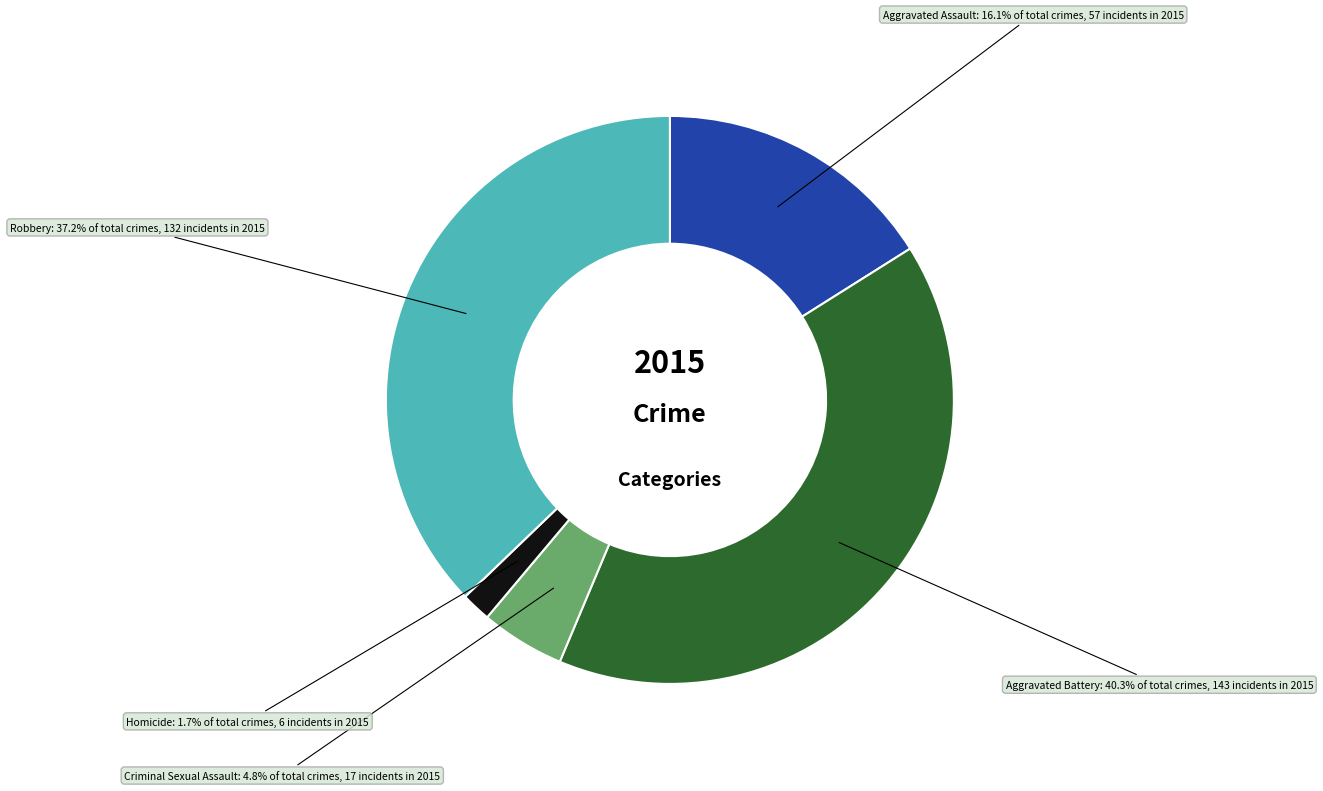

How many slices are in this pie chart?

5